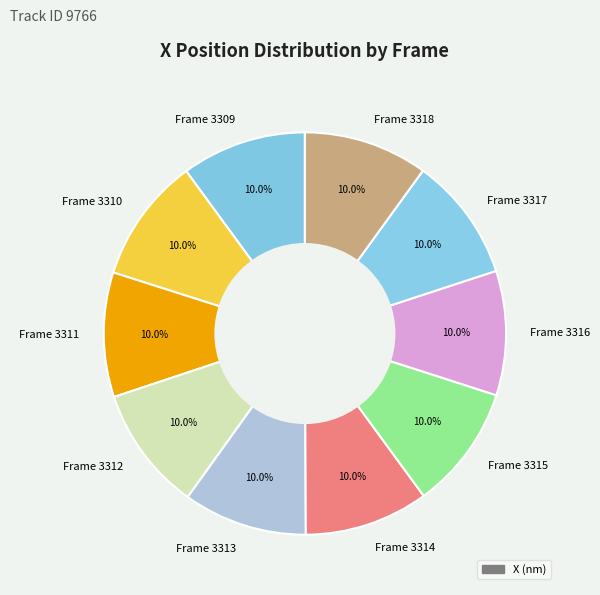

Does Frame 3311 account for over 50% of the chart?

No